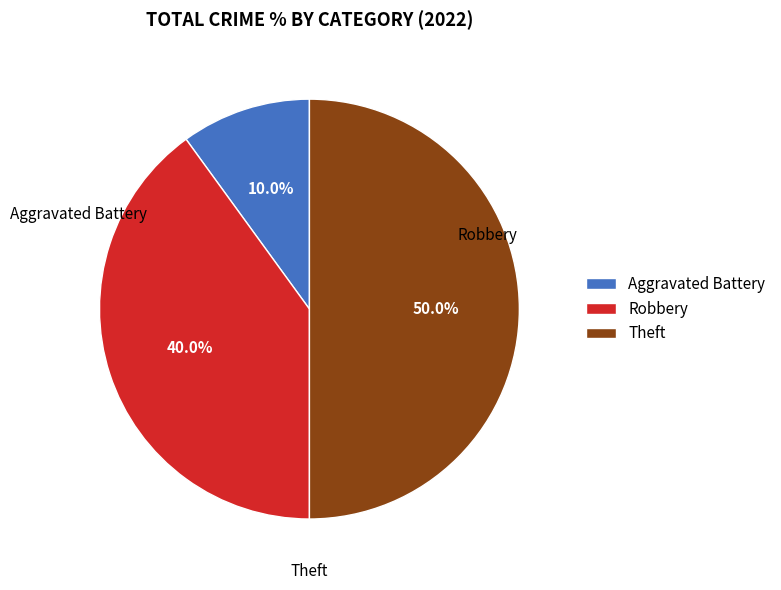

What is the largest slice in the pie chart?

Theft